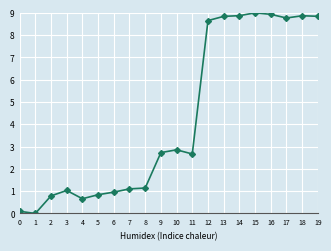

The value at 1 is 0.0. True or false?

True